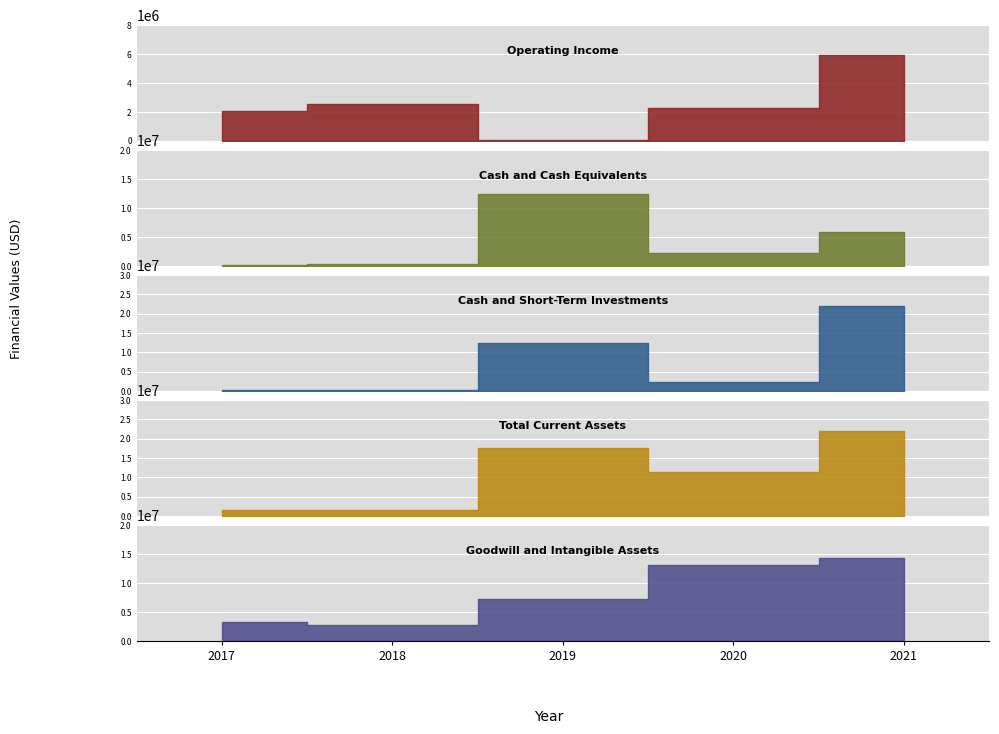

What is the minimum value shown in the chart?

68527